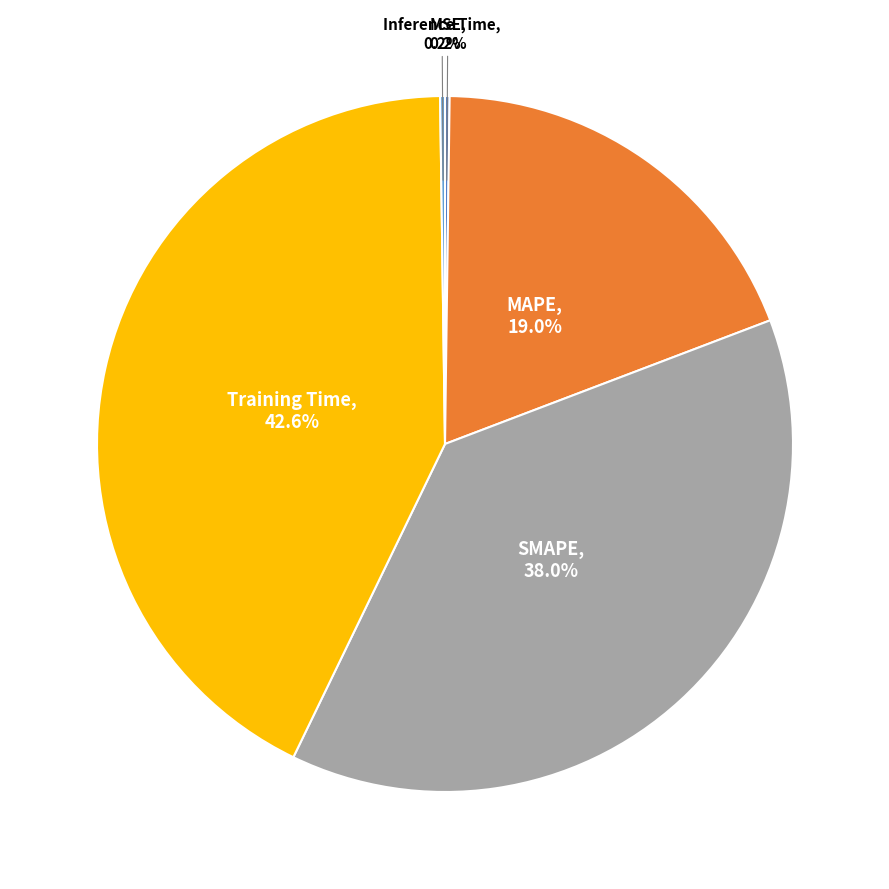

To the nearest percent, what is the difference between the largest and smallest slice percentages?

42%